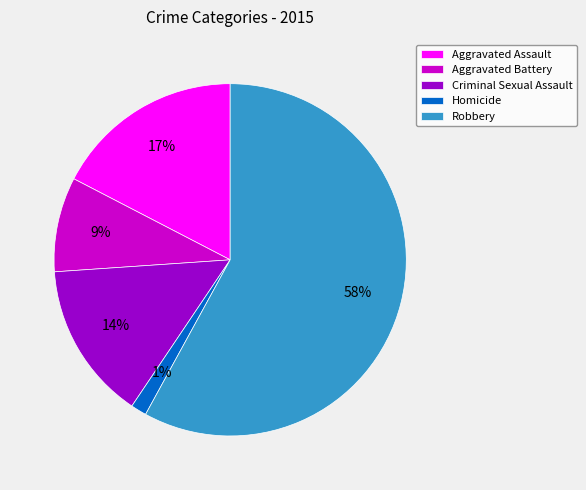

How many slices are in this pie chart?

5